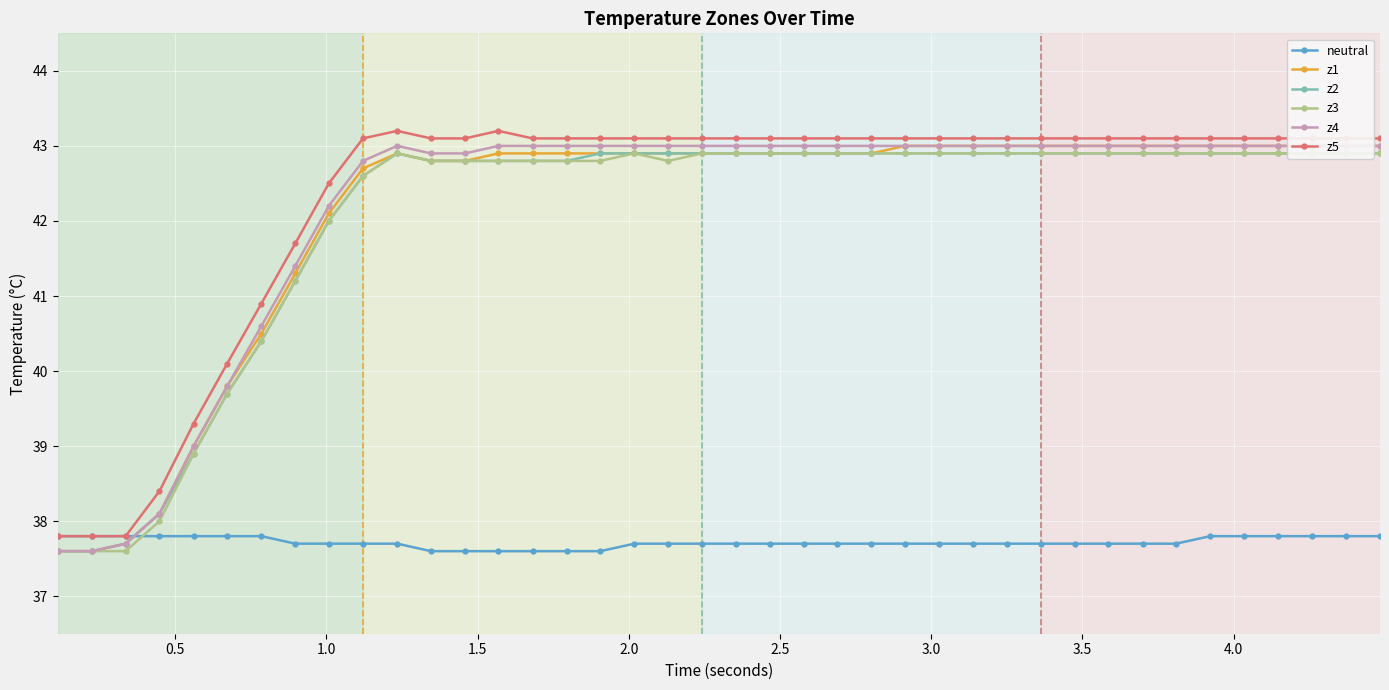

What is the lowest value of the neutral series?

37.6